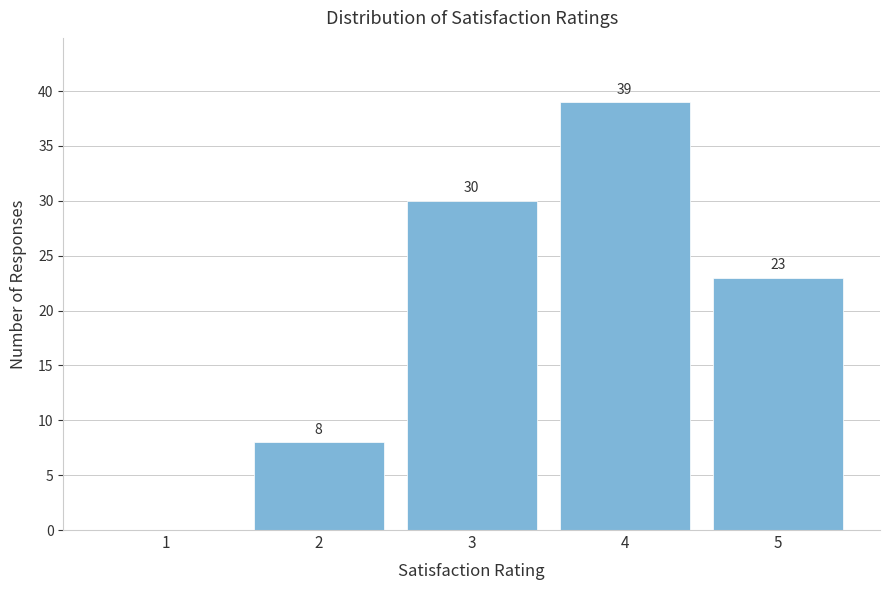

Reading left to right, transcribe all the data shown in this chart.

1=0	2=8	3=30	4=39	5=23